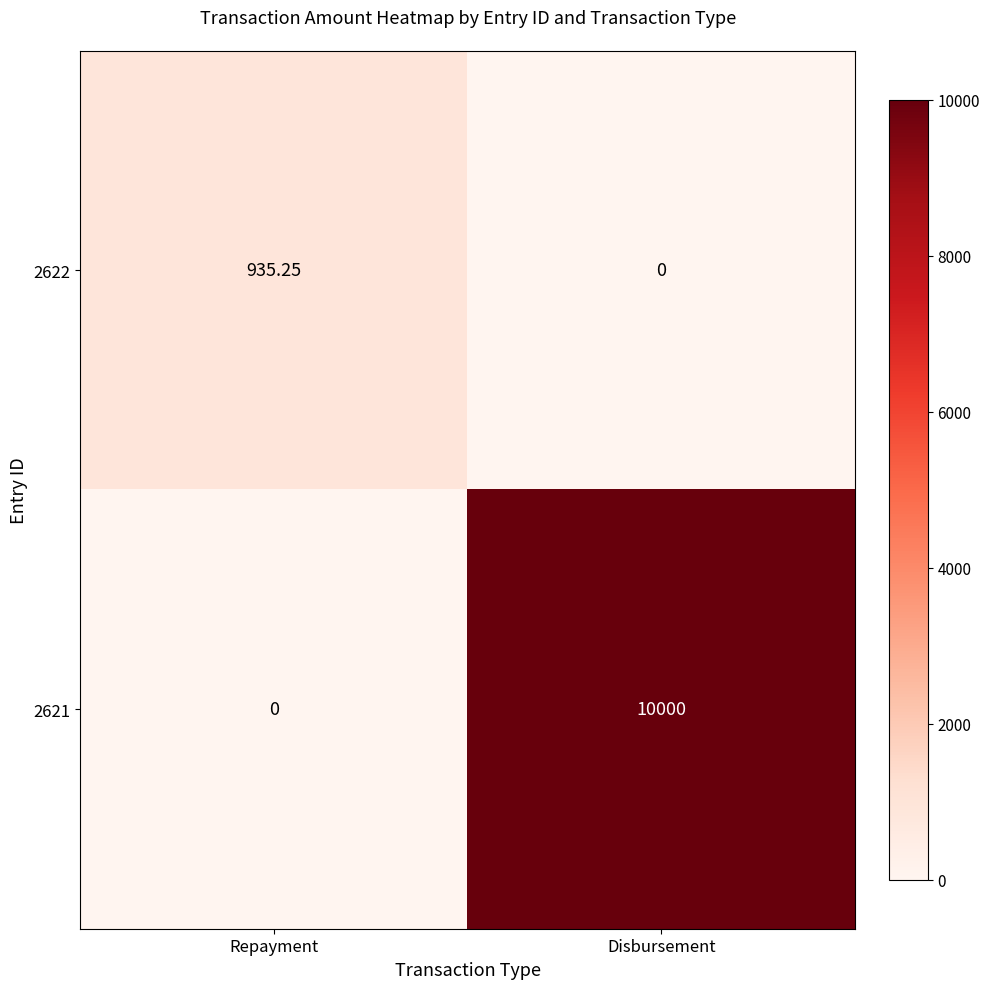

Rank the series by their maximum value, from highest to lowest.

2621, 2622